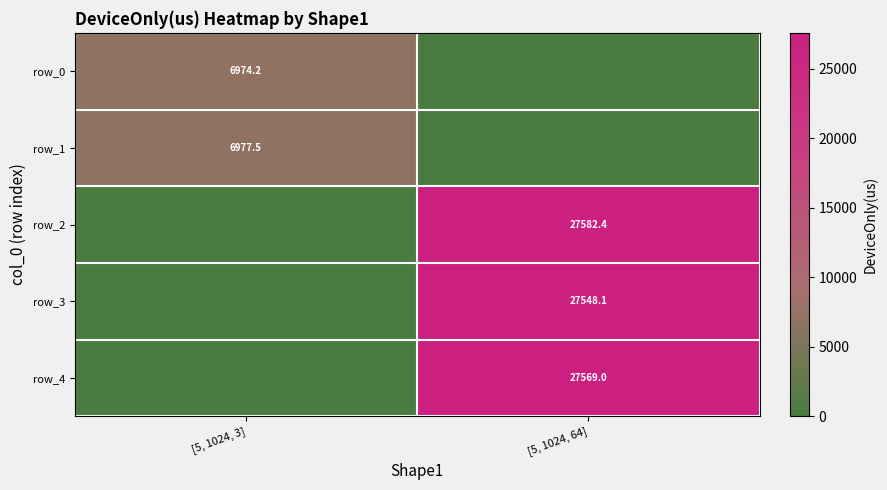

Which series has the largest range (max minus min)?

row_2